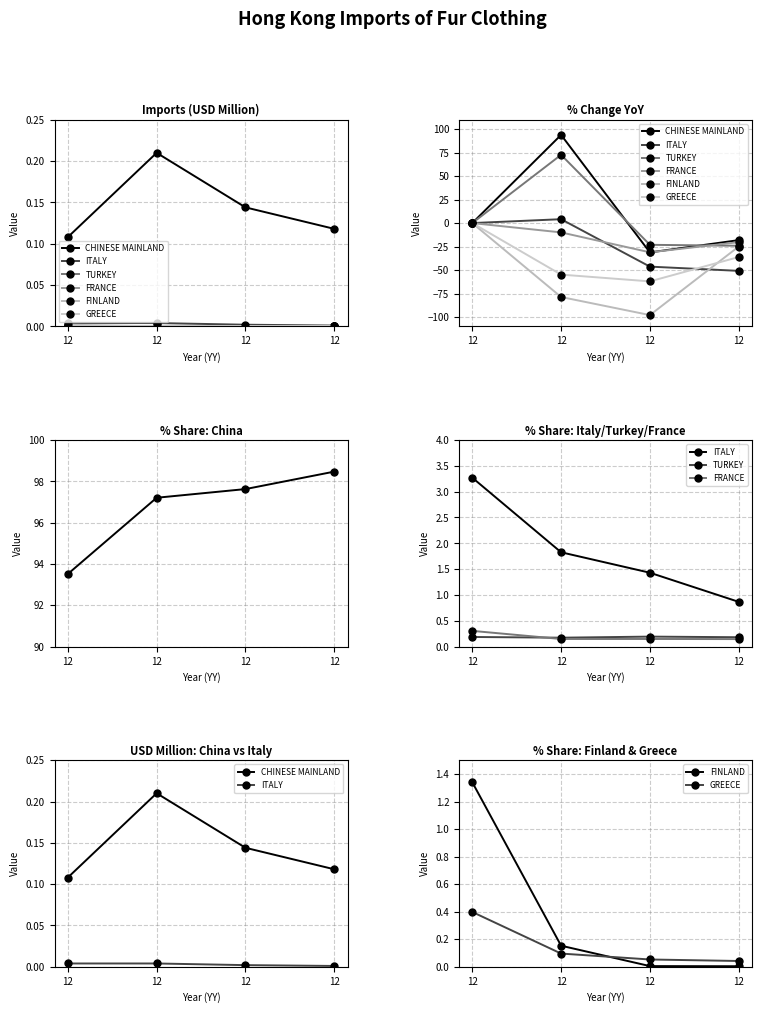

Which series changed the most between 12 and 12?

FINLAND